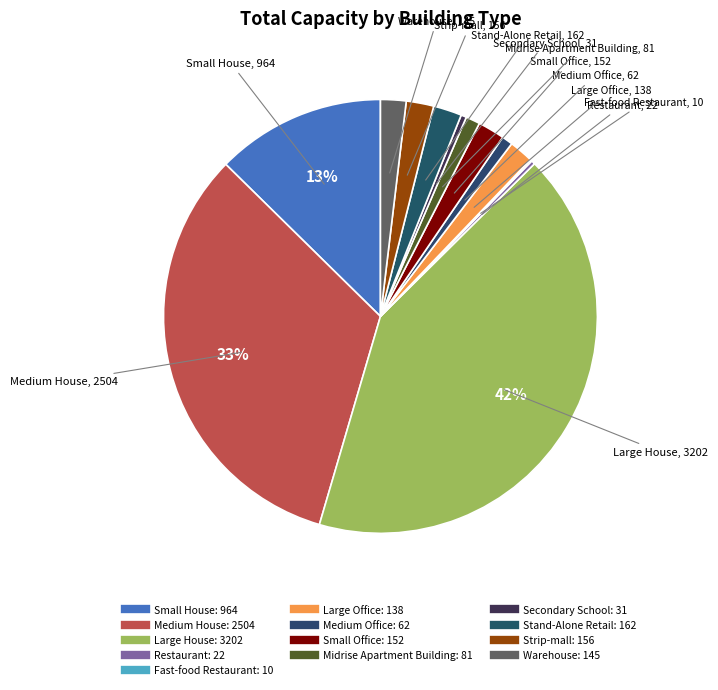

Count the number of slices in the pie.

13